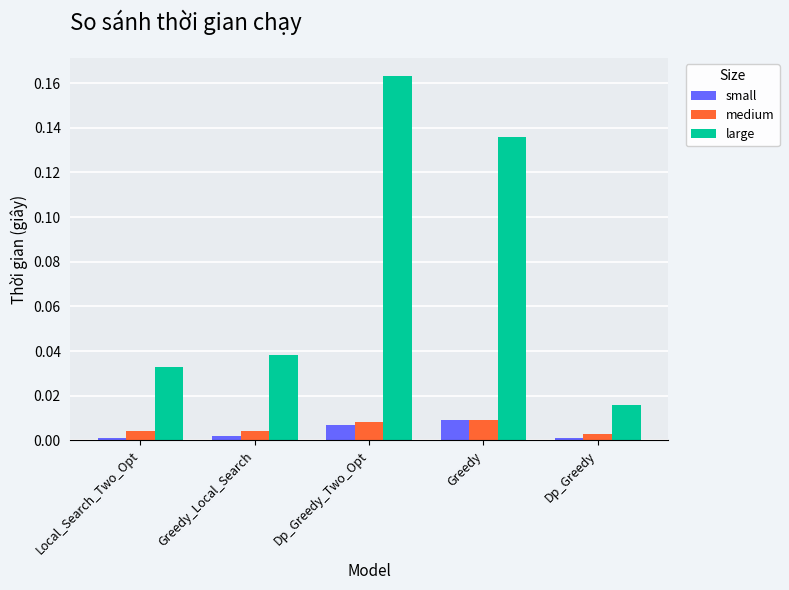

At which category is the sum across all series the highest?

Dp_Greedy_Two_Opt